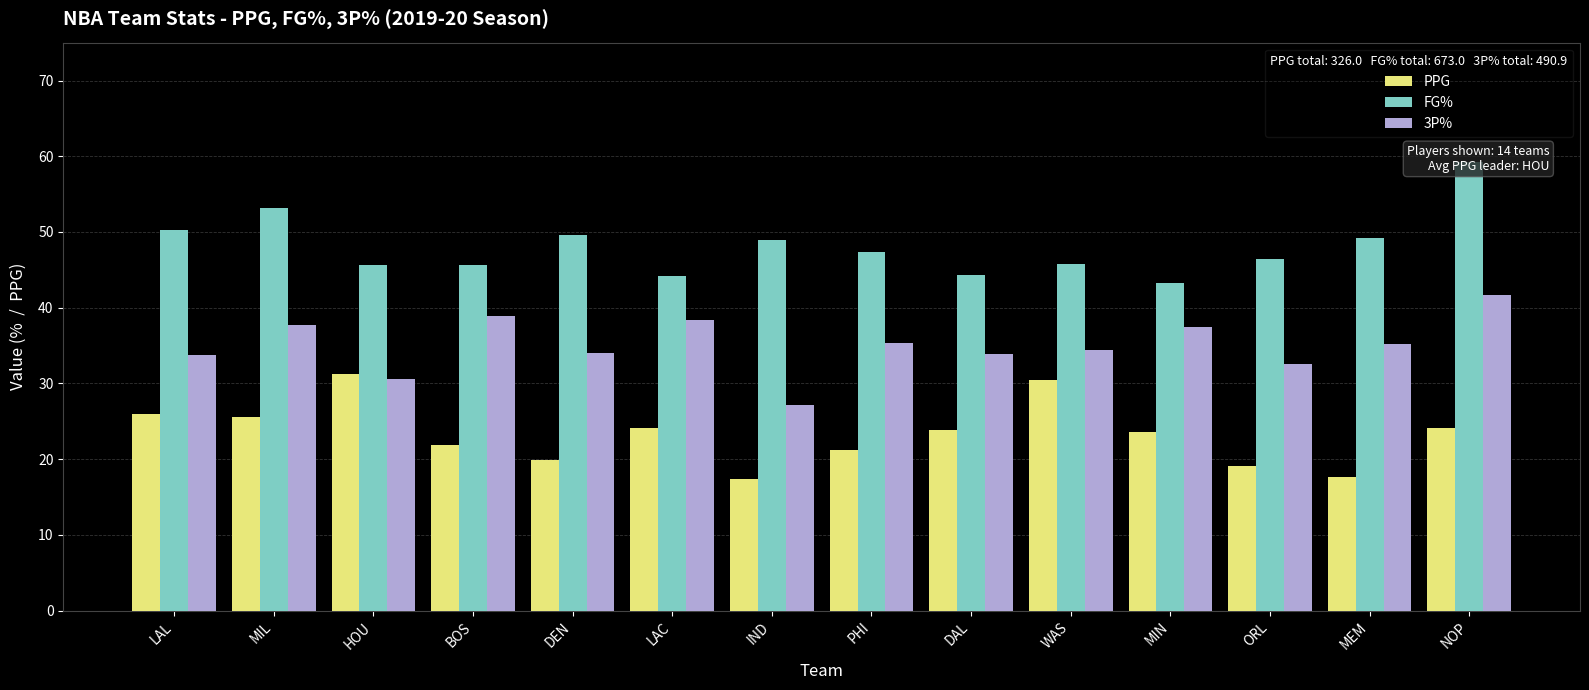

What are all the series names shown in the legend?

PPG, FG%, 3P%